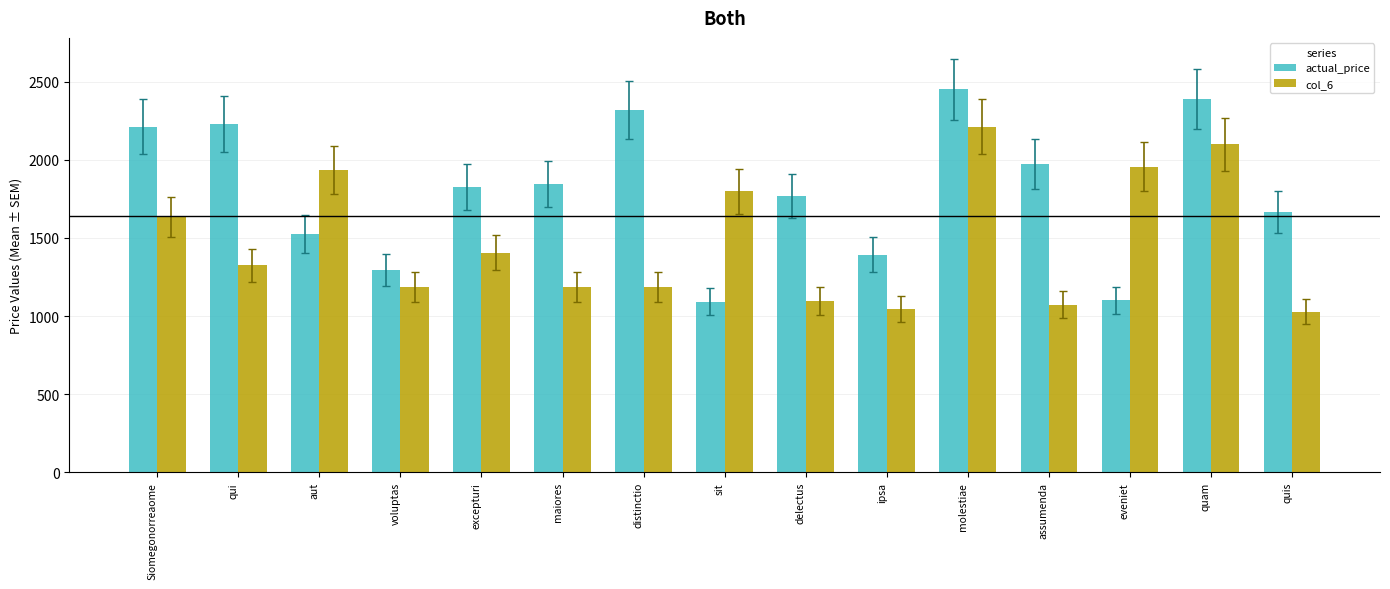

What is the minimum value for actual_price?

1092